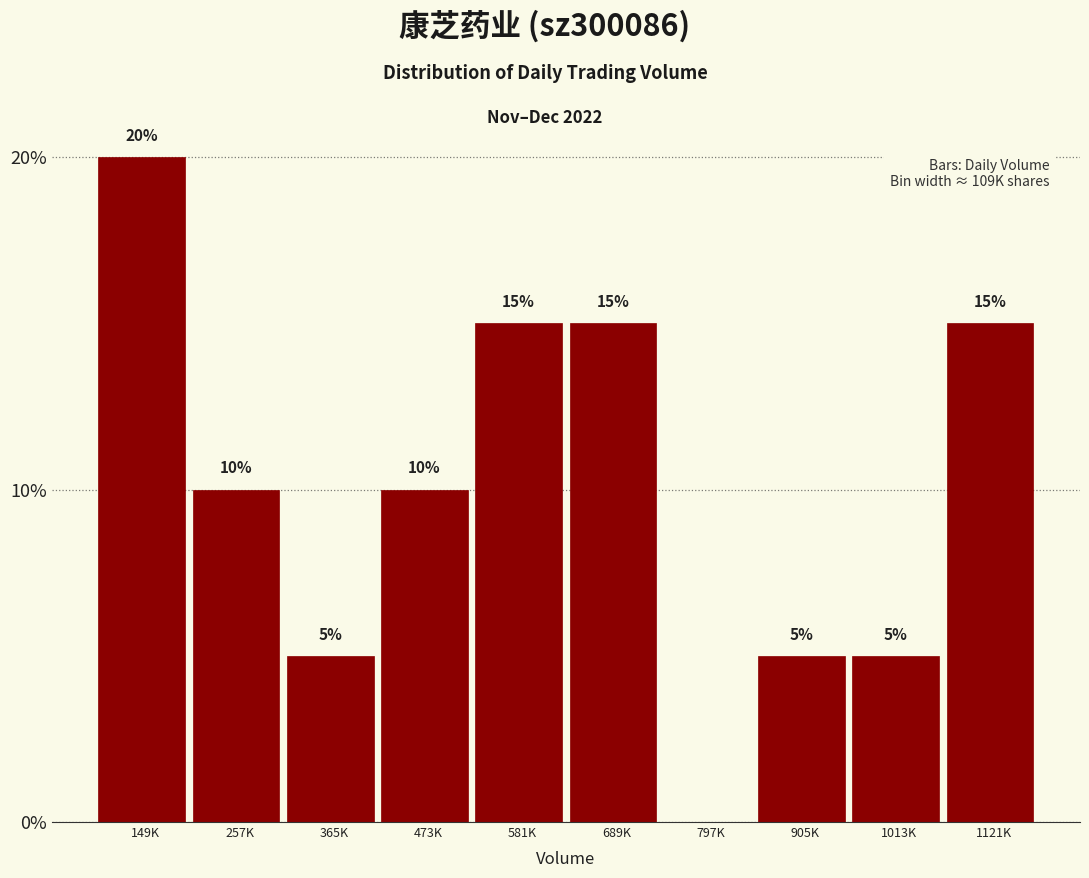

Reading right to left, transcribe all the data shown in this chart.

1121K=15	1013K=5	905K=5	797K=0	689K=15	581K=15	473K=10	365K=5	257K=10	149K=20